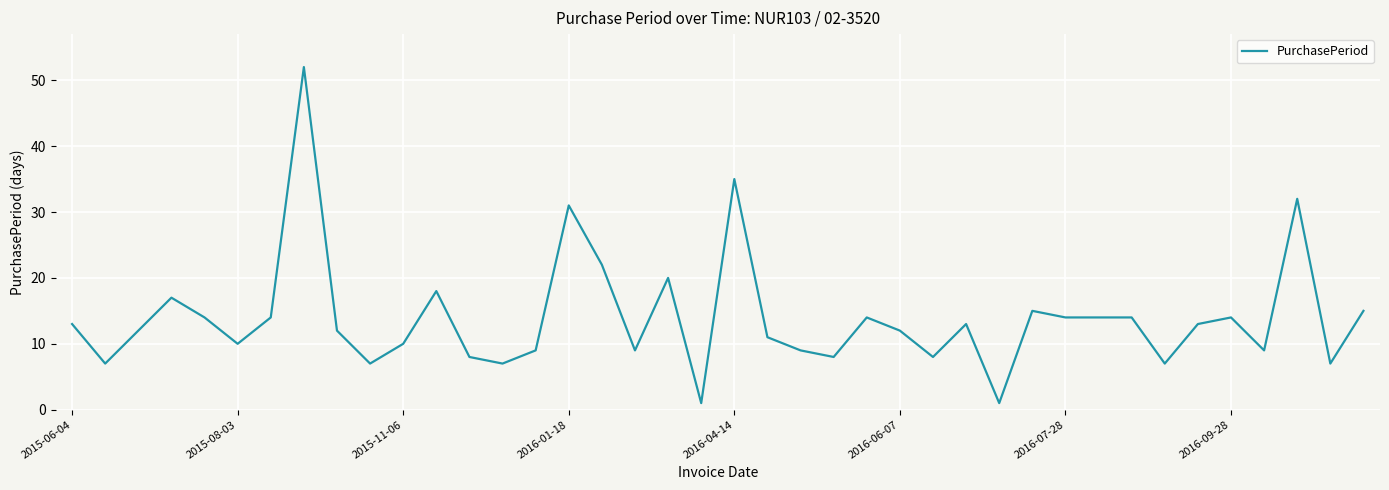

What is the maximum value shown in the chart?

52